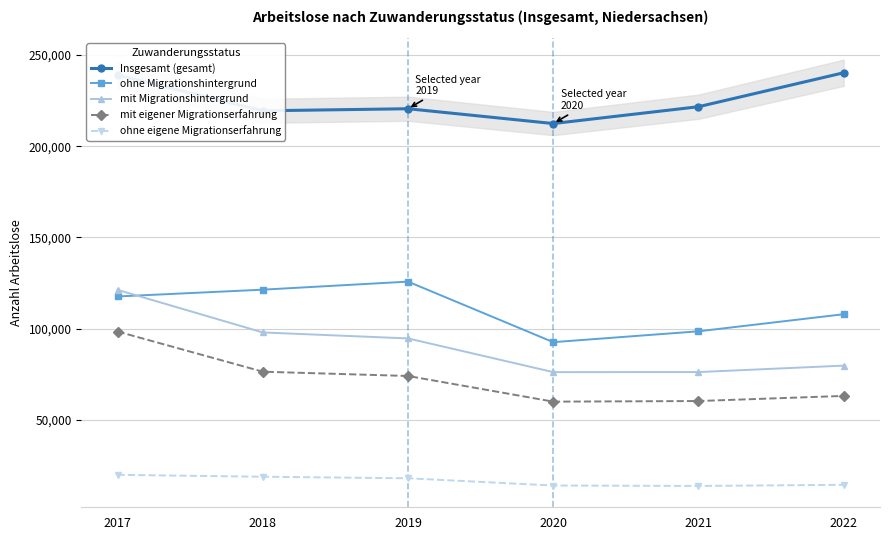

What is the value of the mit eigener Migrationserfahrung point at the 2nd from the left?

76463